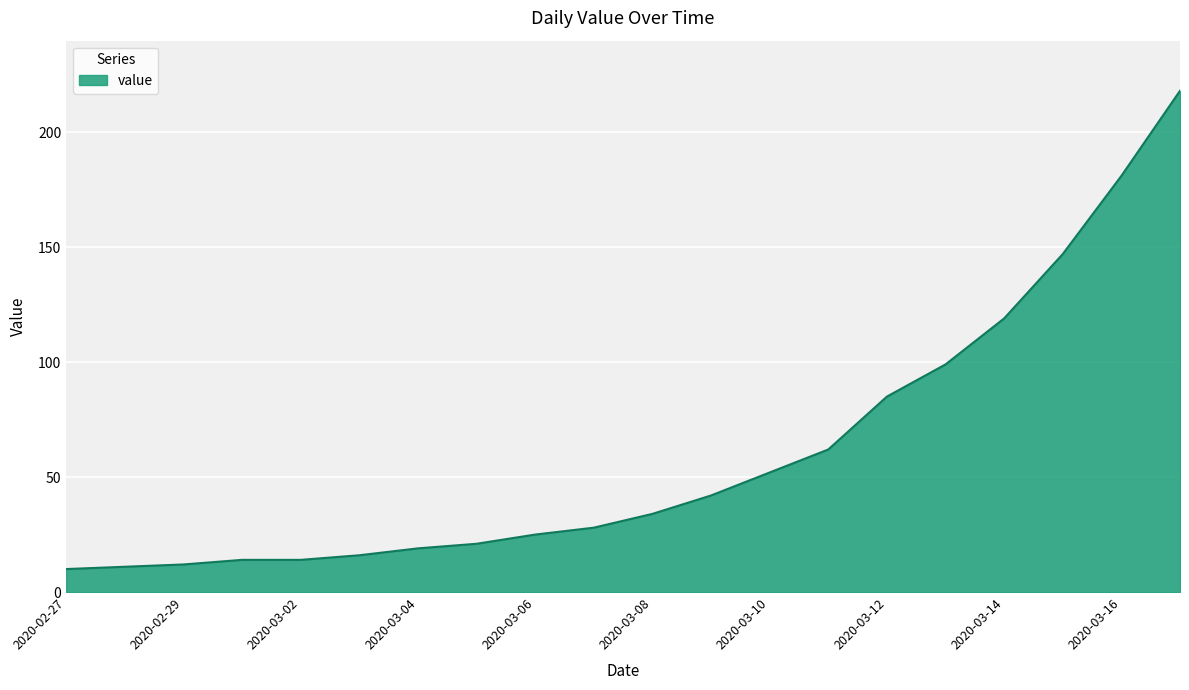

What is the difference between the maximum and minimum values?

208